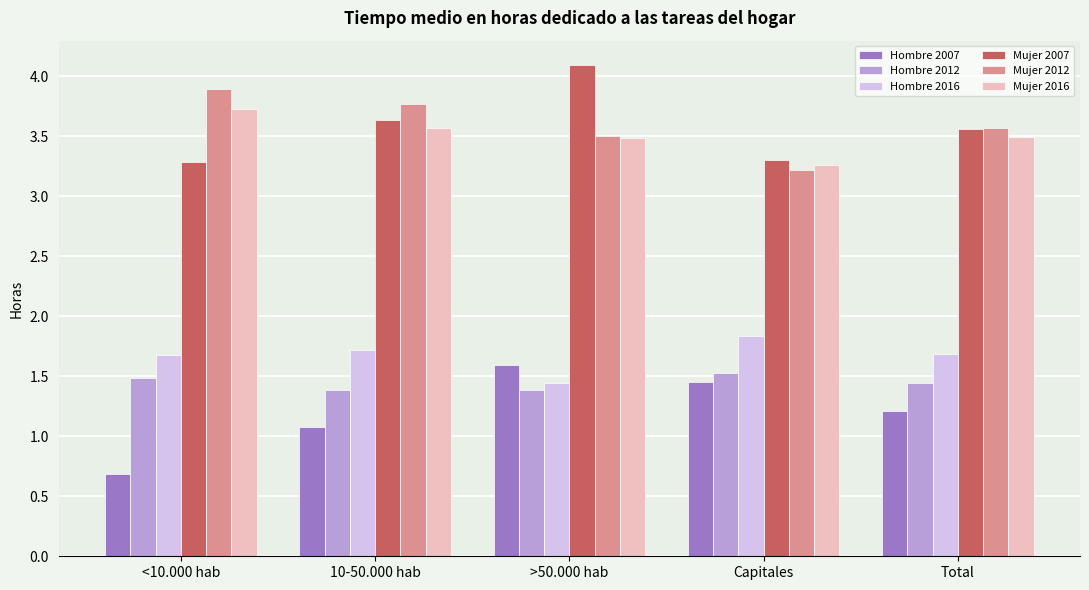

What is the total value across all series at >50.000 hab?

15.5